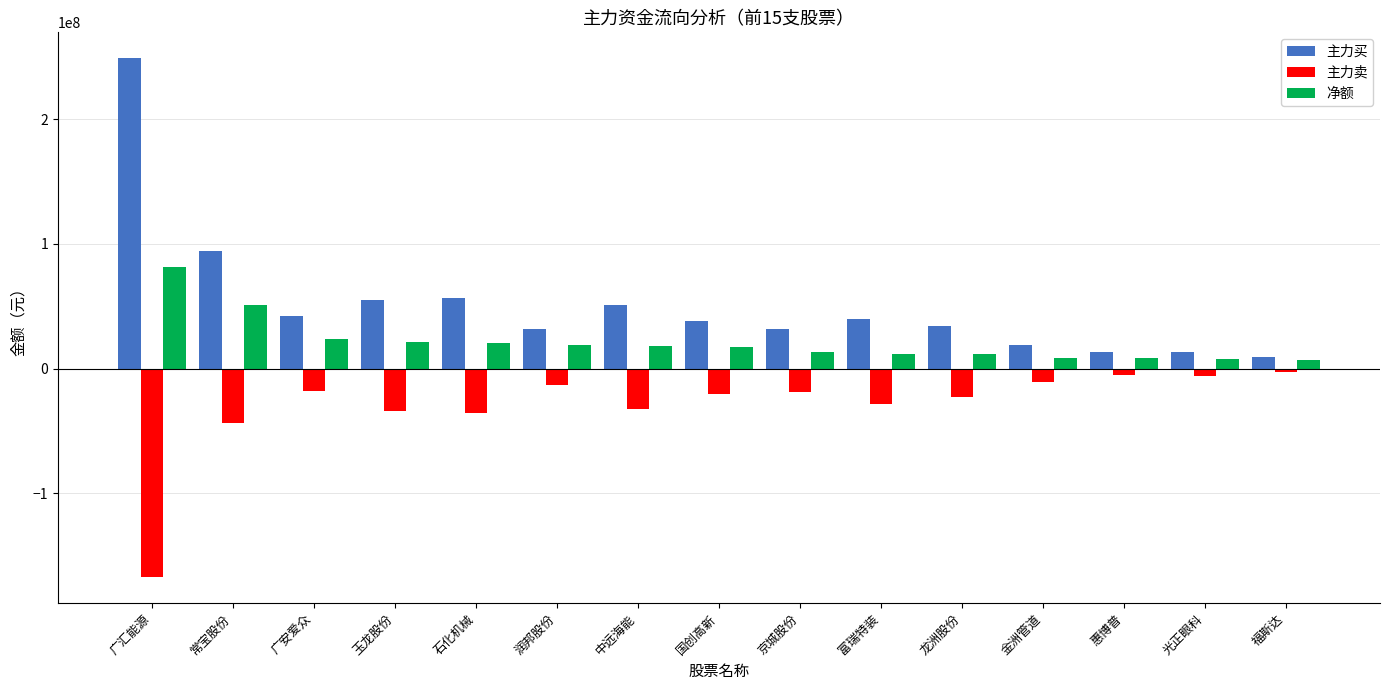

What is the difference between the second highest and minimum values in the 净额 series?

44024973